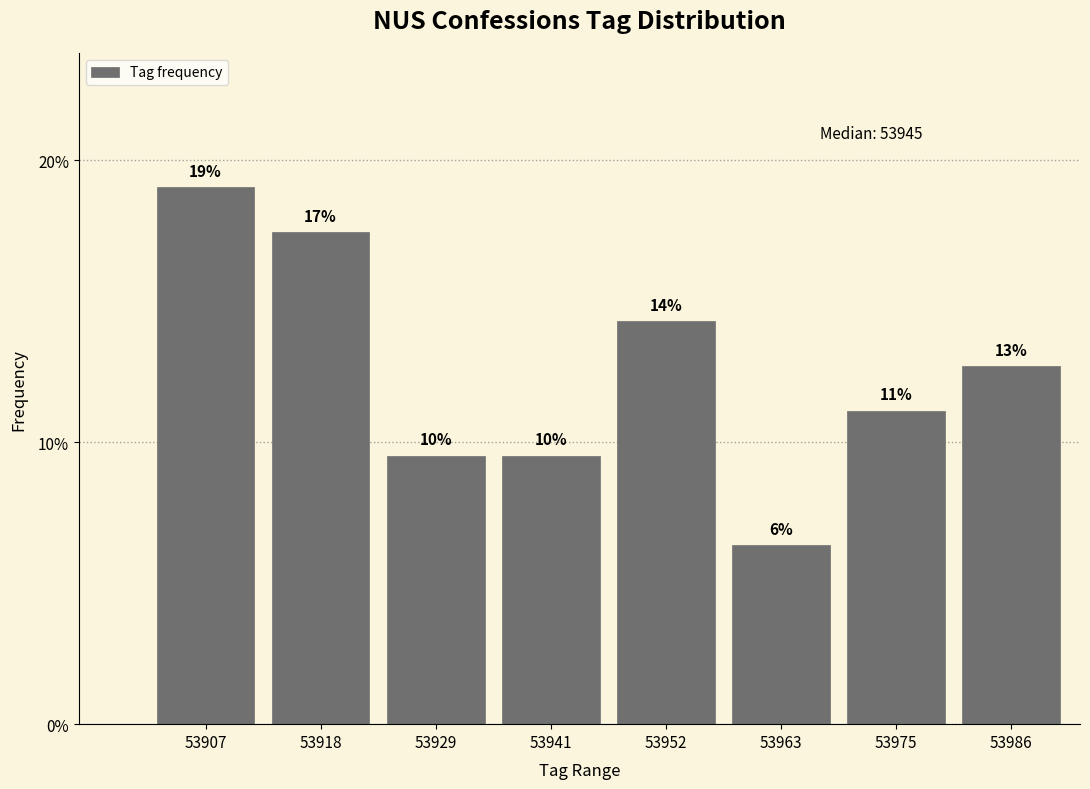

How many bars are there in total?

8